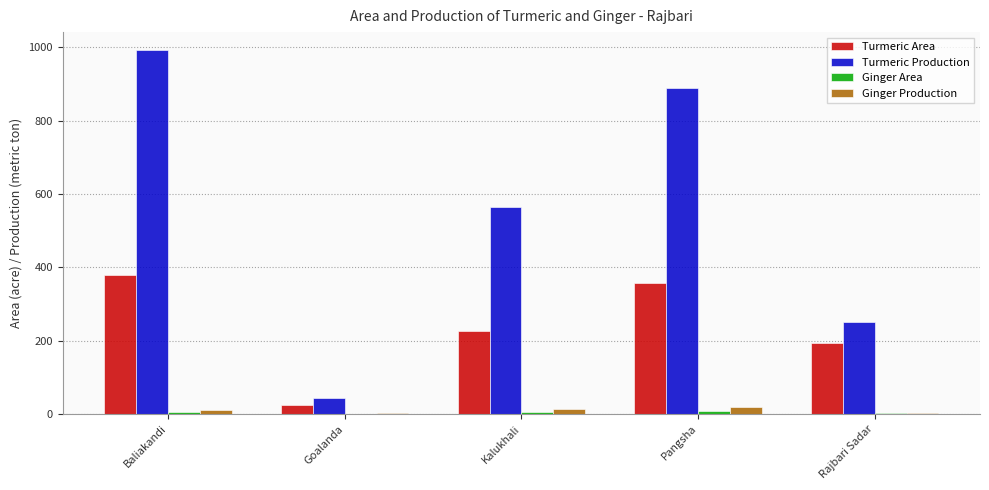

Which series changed the most between Kalukhali and Rajbari Sadar?

Turmeric Production